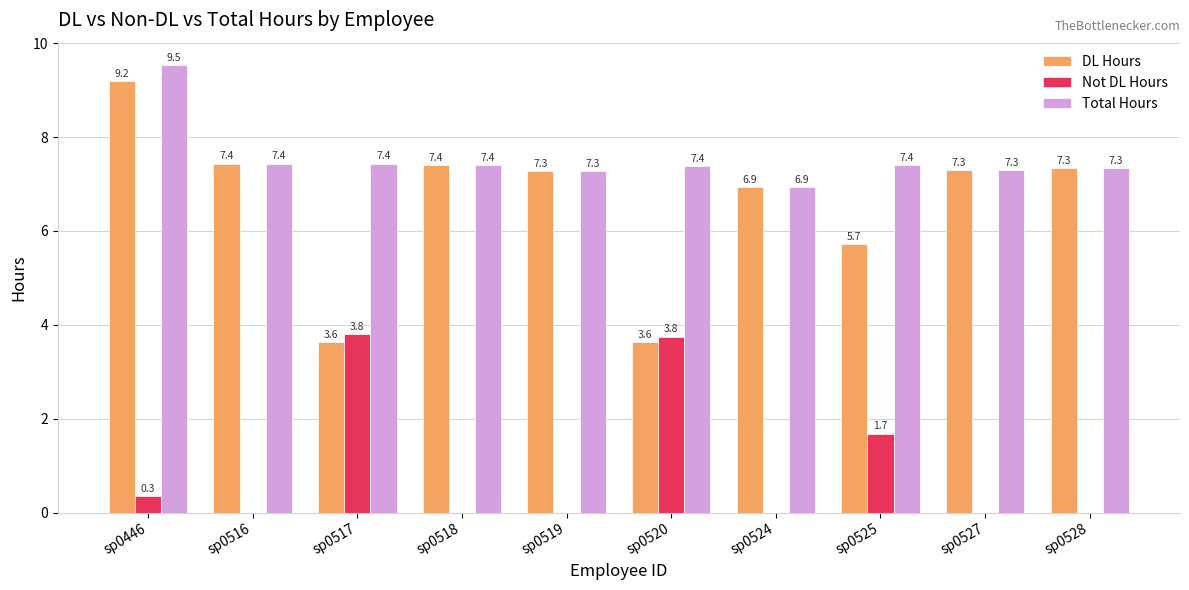

Is the value of DL Hours at sp0525 greater than the value of Not DL Hours at sp0518?

Yes